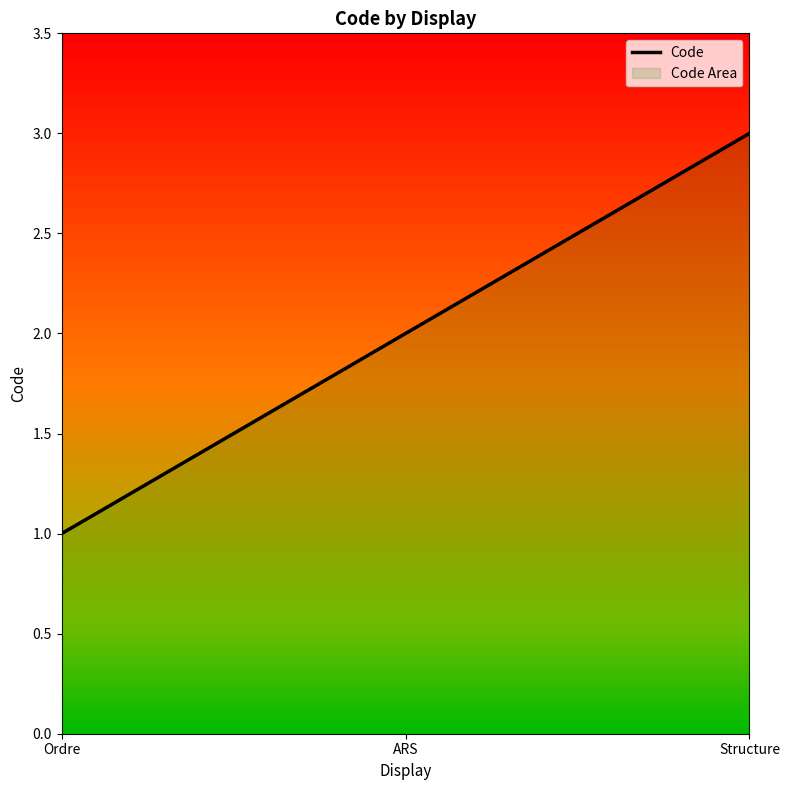

What is the smallest value displayed?

1